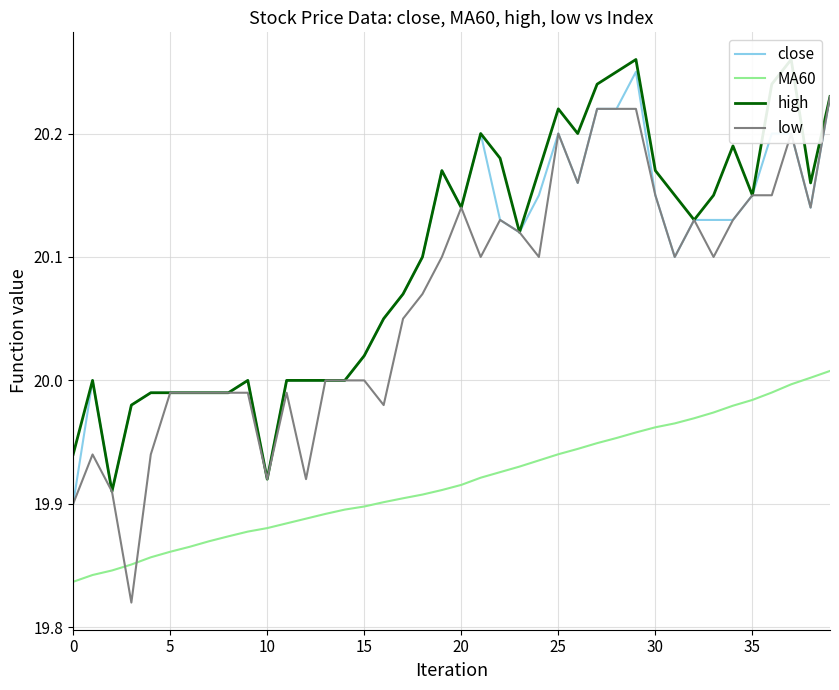

True or false: close and MA60 cross at least once.

False